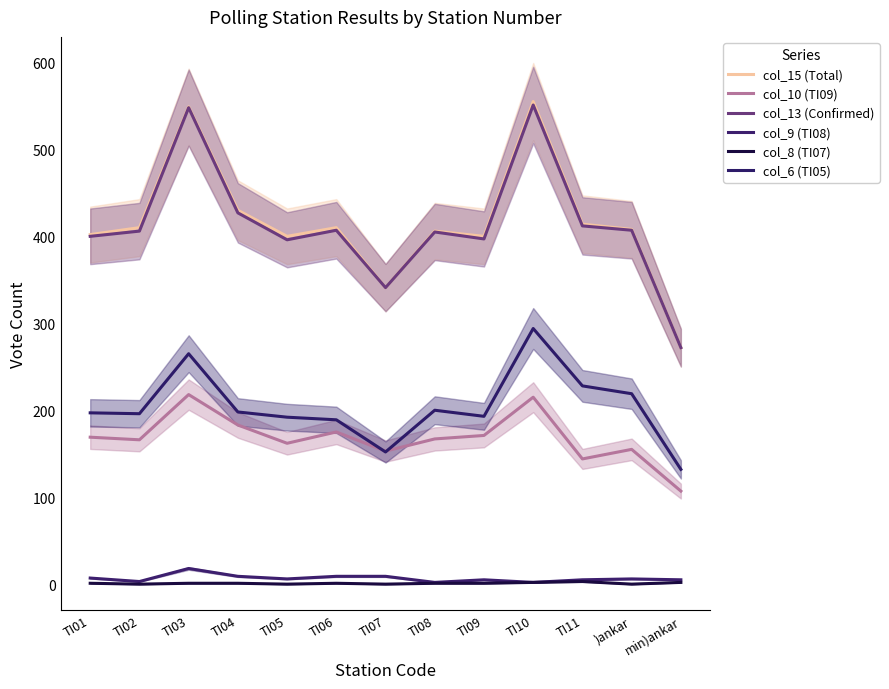

How many col_8 (TI07) values are between 0 and 1?

10